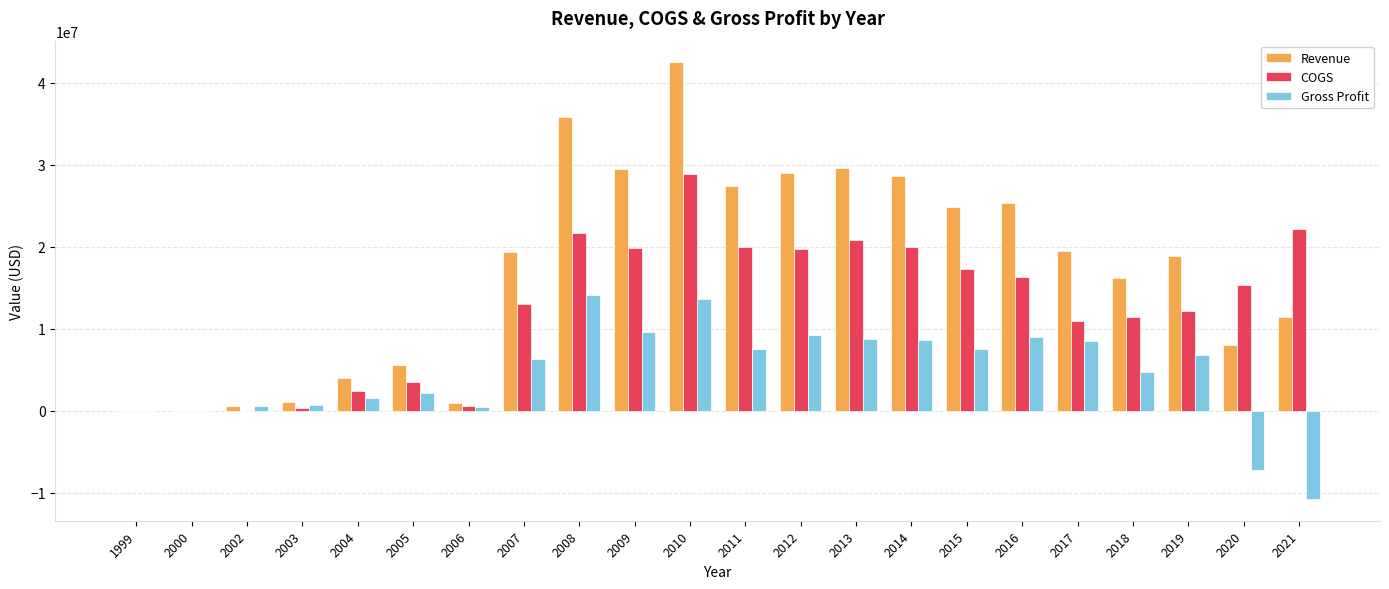

Between 2000 and 2020, which series saw the biggest shift?

COGS